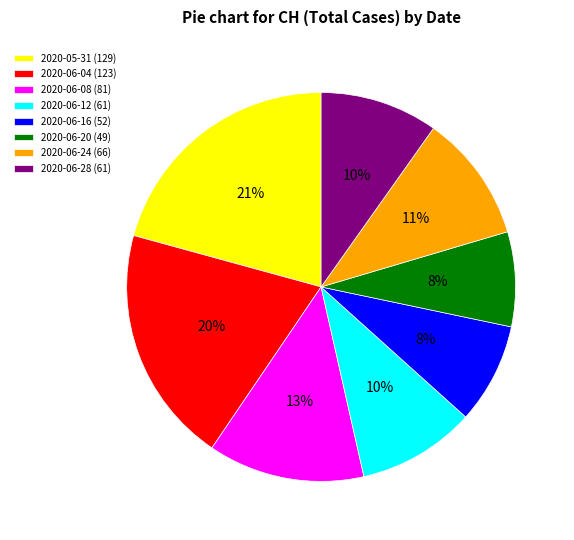

Is it true that 2020-06-08 (81) is 1% of the pie?

False